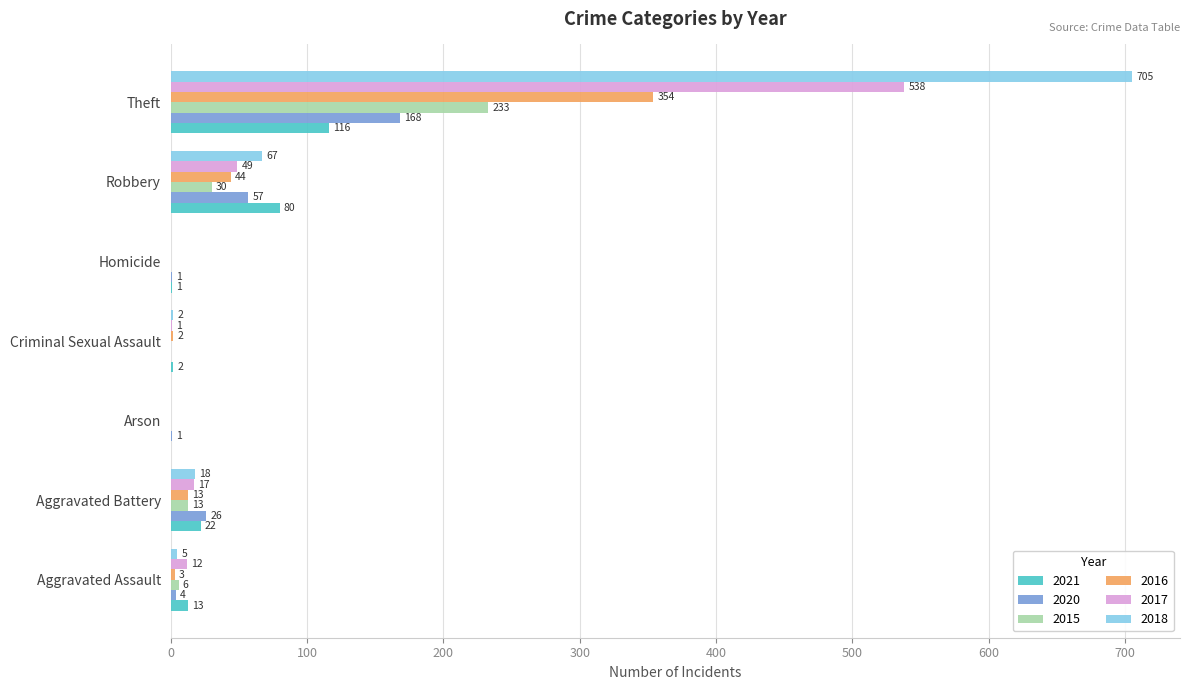

How many distinct data groups are displayed?

6